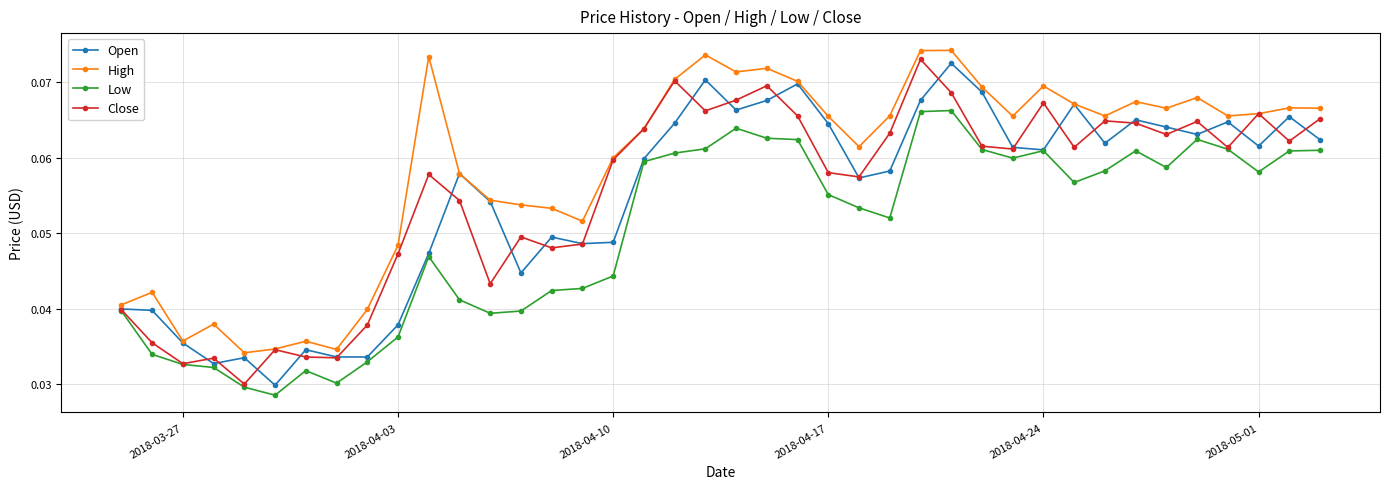

Which series has the widest spread of values?

Close